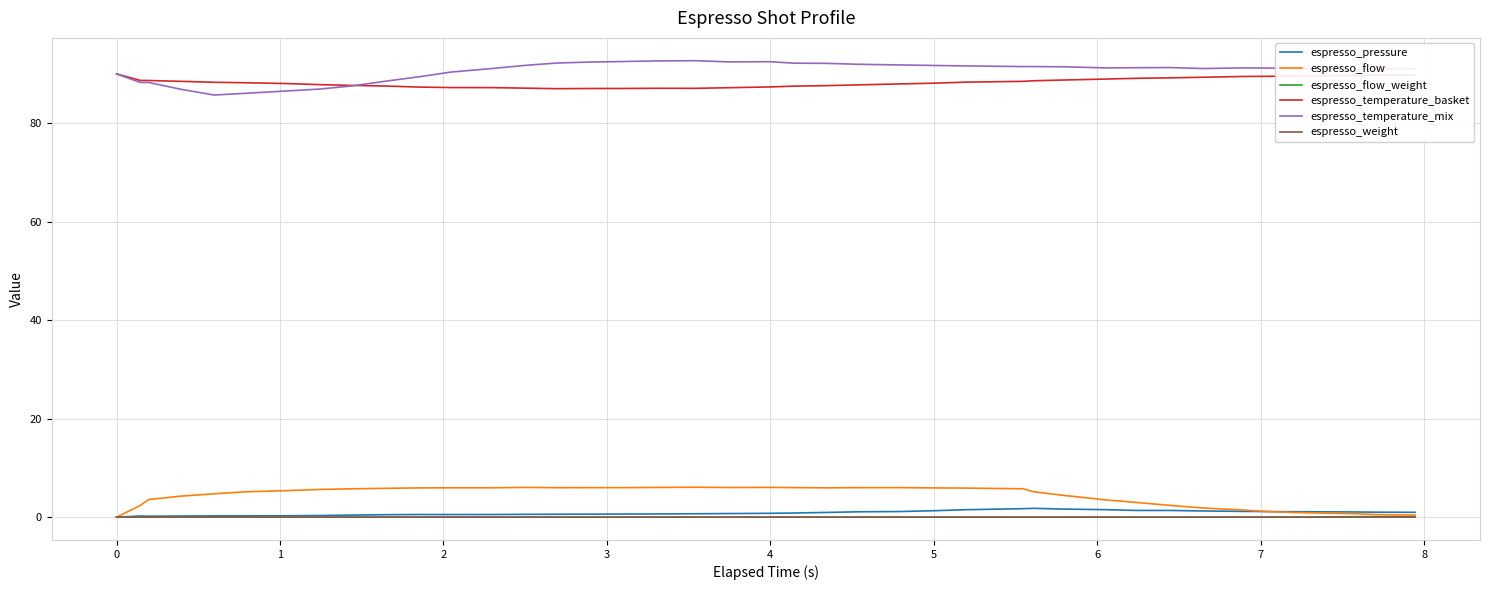

What is the maximum value for espresso_temperature_basket?

90.0